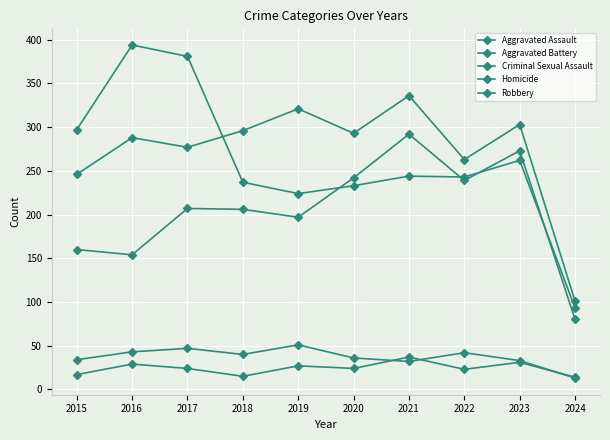

Is the value of Homicide at 2018 greater than the value of Aggravated Battery at 2023?

No